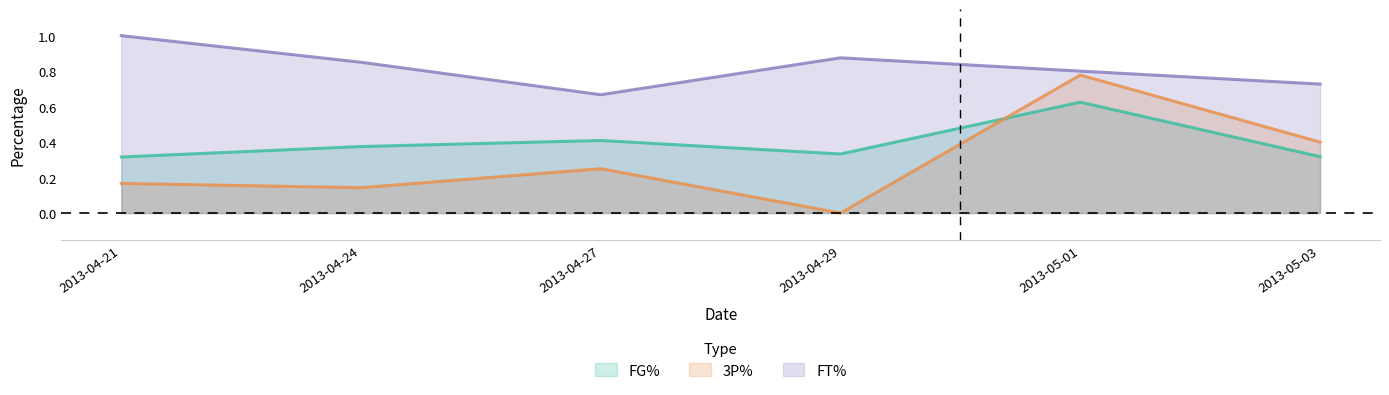

True or false: 3P% and FT% intersect in this chart.

False